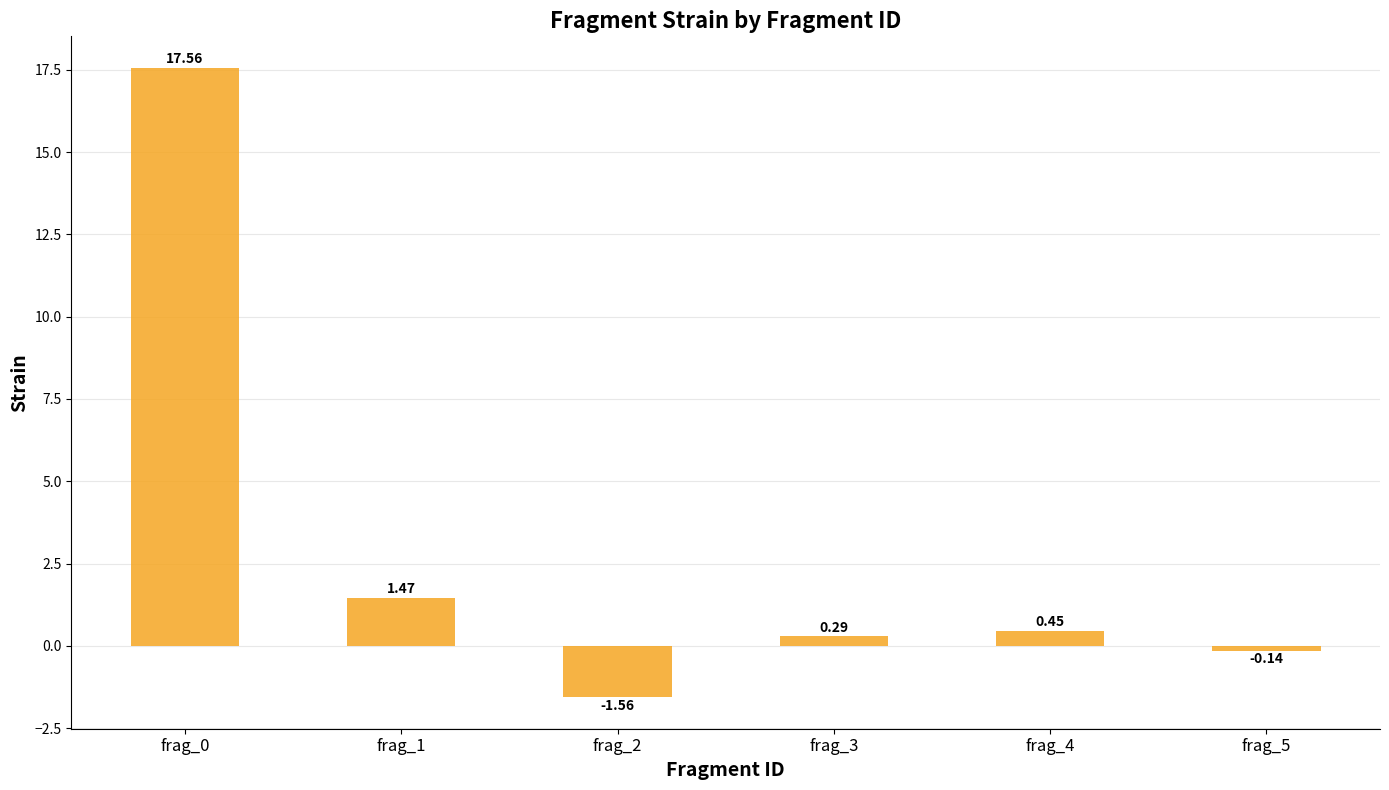

Count the number of values greater than 0.

4